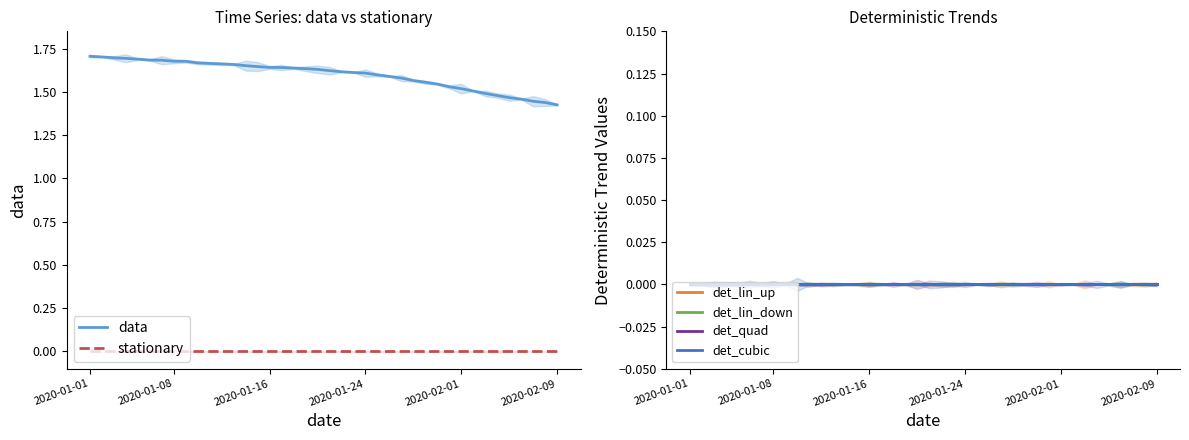

Does the chart display data point markers on the line(s)?

No